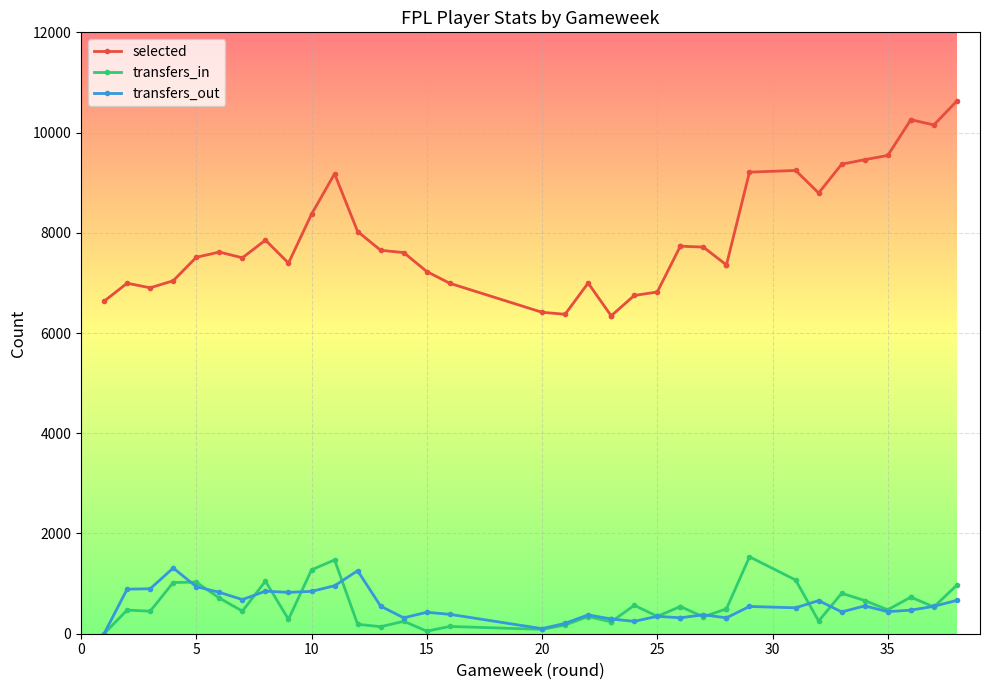

How many positive values does the transfers_out series have?

37